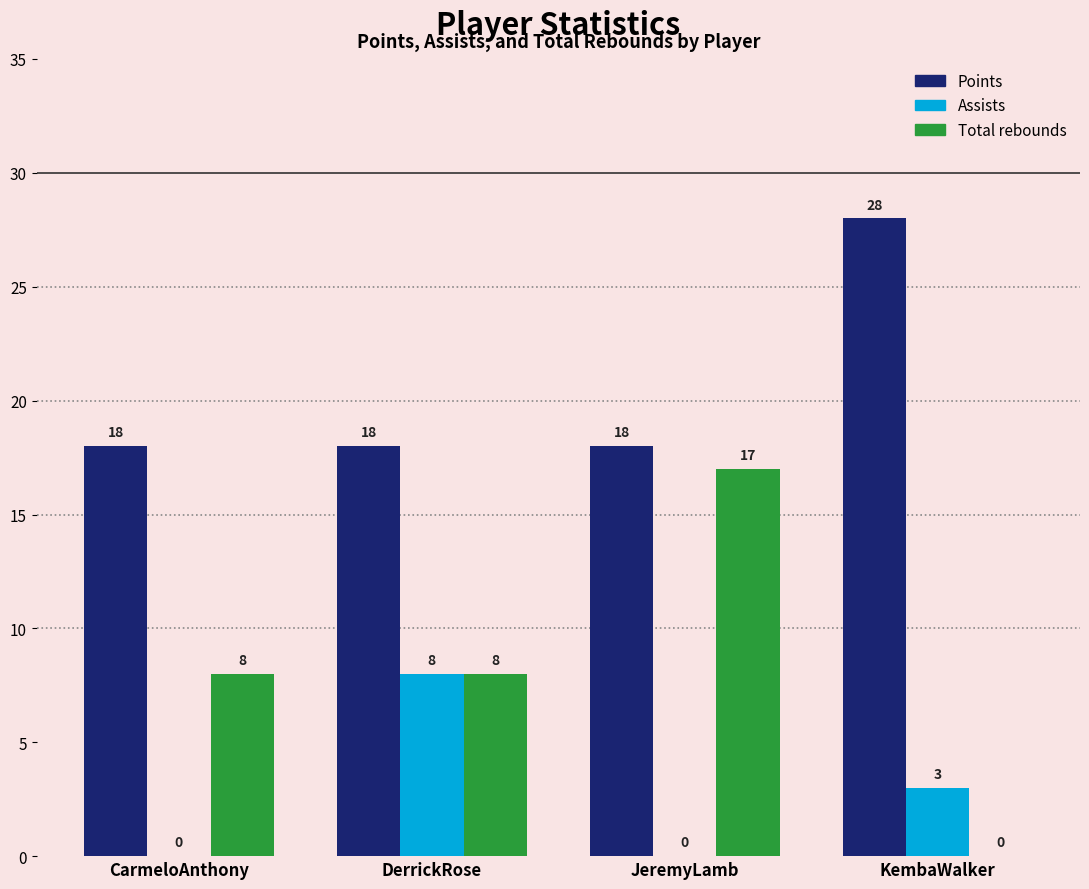

Reading left to right, transcribe all the data shown in this chart.

Points: CarmeloAnthony=18	DerrickRose=18	JeremyLamb=18	KembaWalker=28
Assists: CarmeloAnthony=0	DerrickRose=8	JeremyLamb=0	KembaWalker=3
Total rebounds: CarmeloAnthony=8	DerrickRose=8	JeremyLamb=17	KembaWalker=0